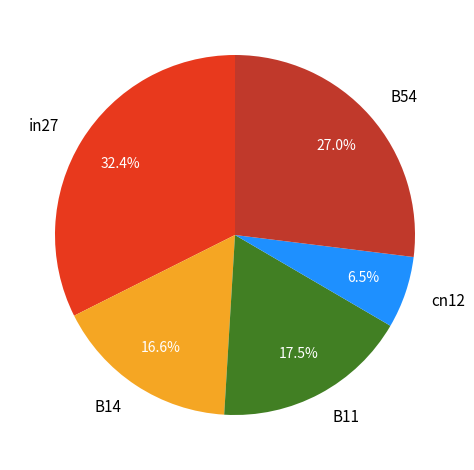

How many segments does this pie chart have?

5